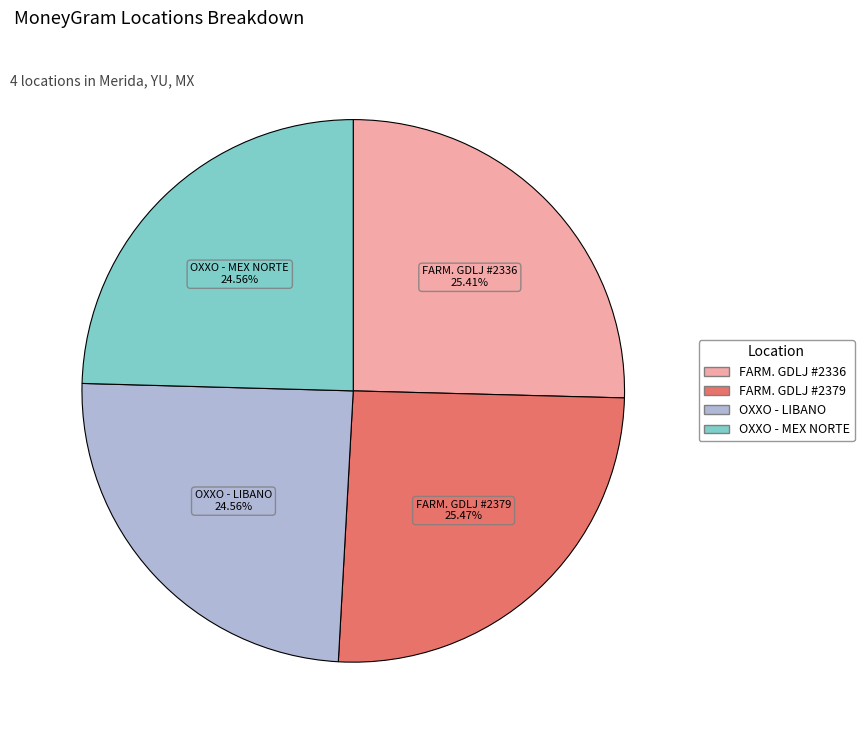

Does any single category account for the majority?

No